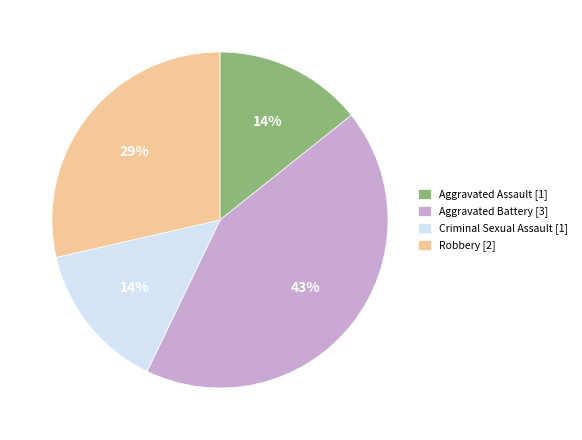

To the nearest percent, what is the average slice percentage?

25%